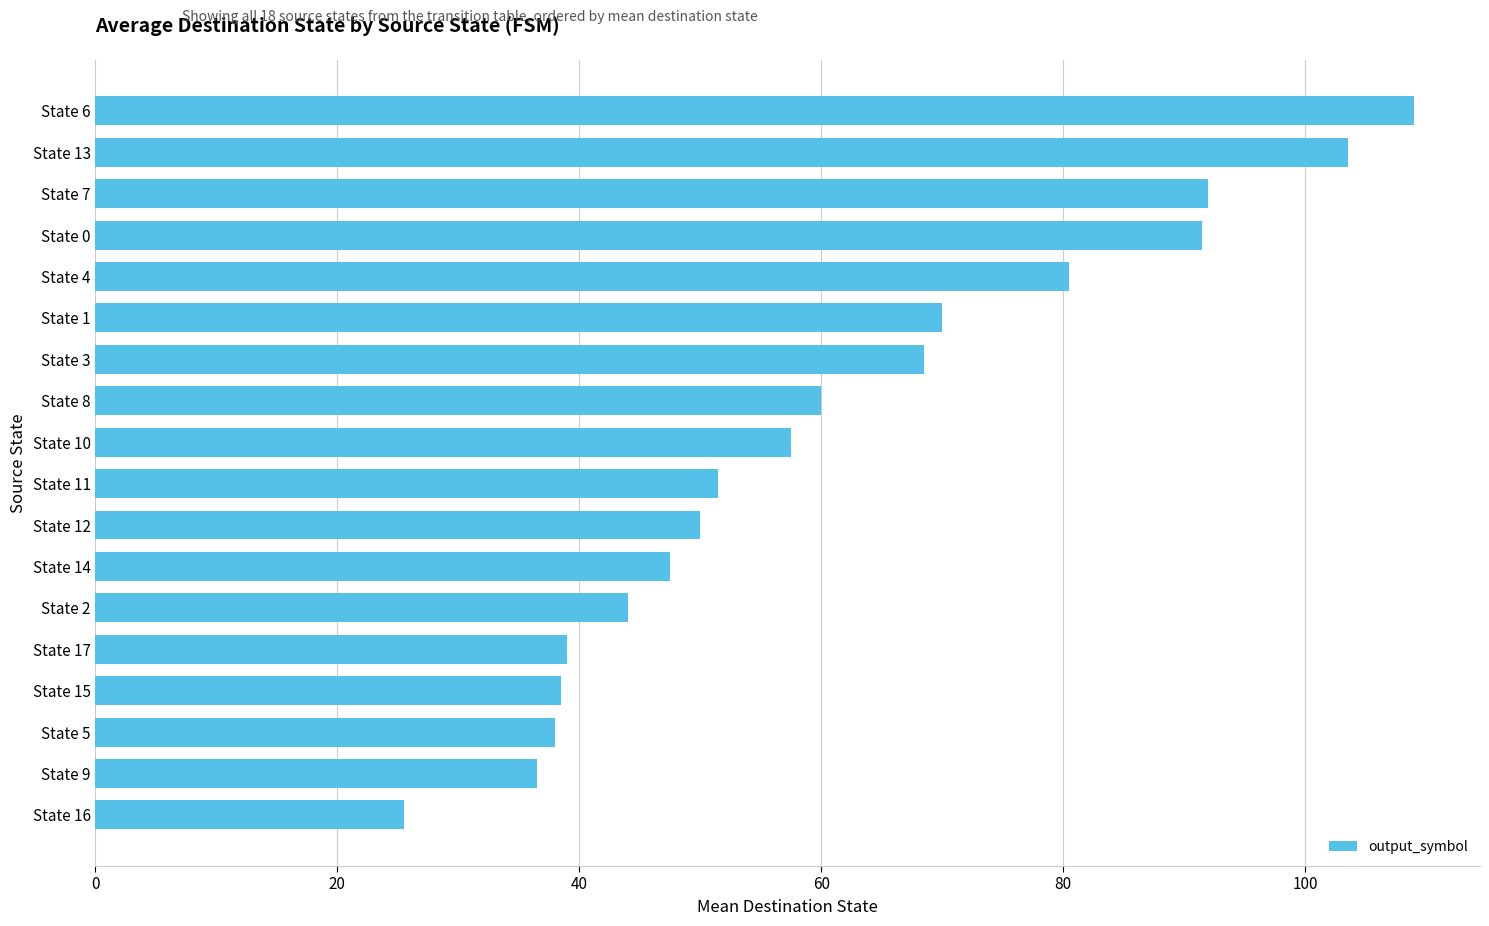

What is the ratio of the value at State 12 to the value at State 9?

1.4